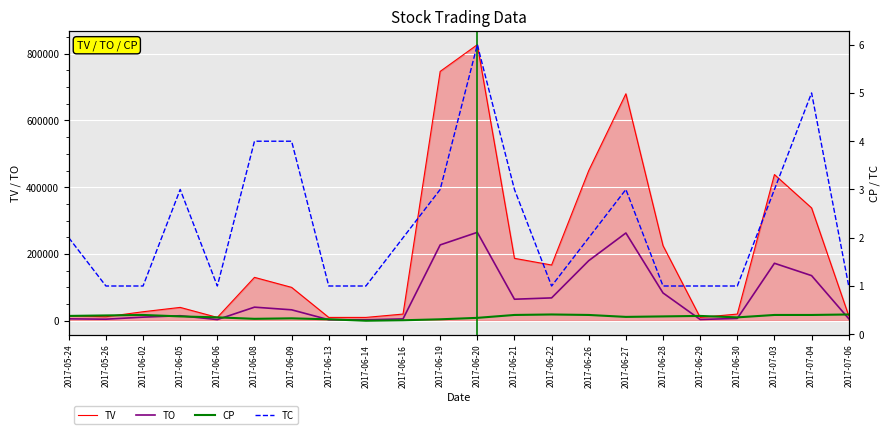

What is the value of the TO point at the 1st from the left?

5700.0